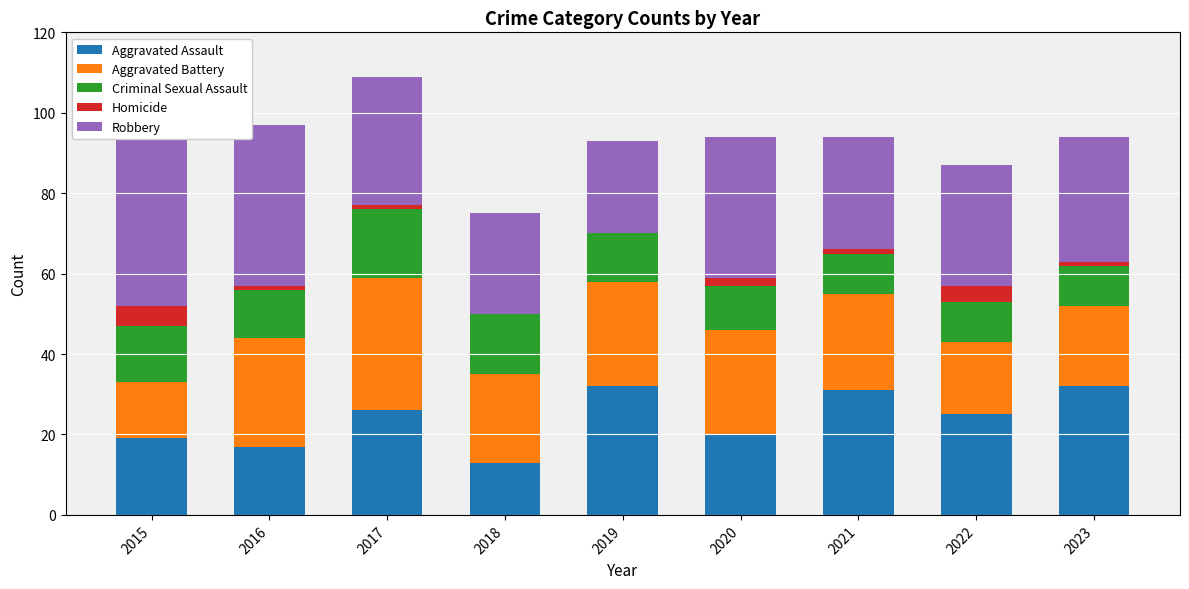

The Criminal Sexual Assault series shows 11 at 2020. True or false?

True